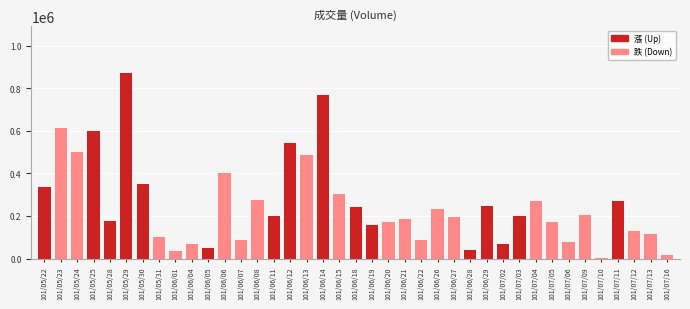

Which category has the highest value across all series?

101/05/29